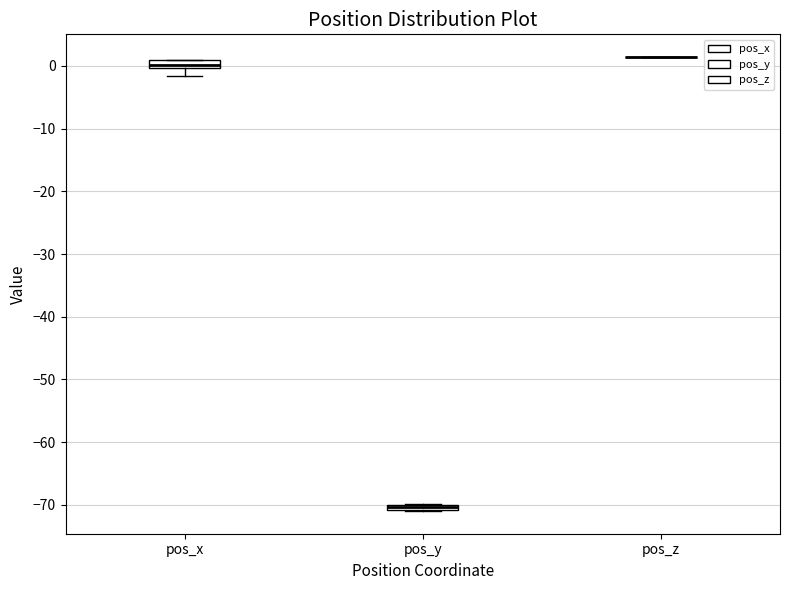

Where is the lower edge of the box for pos_y on the y-axis? The values are not printed on the chart, so give them approximately, as read against the axis.

-71